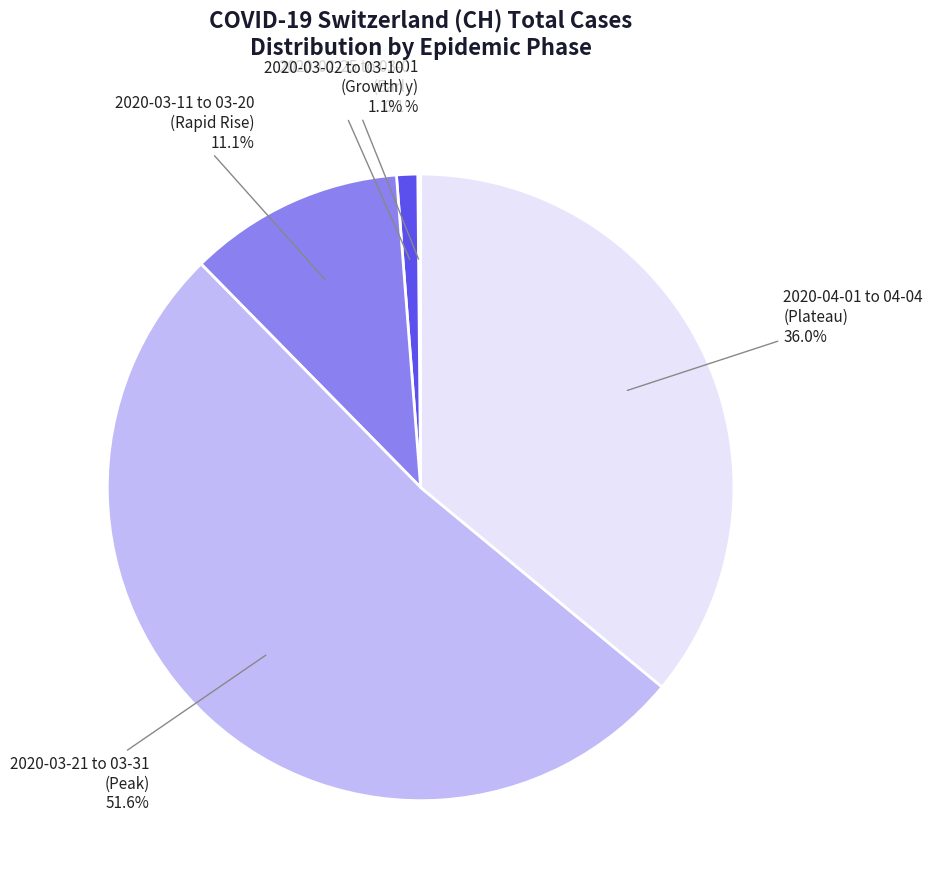

Does any single category account for the majority?

Yes